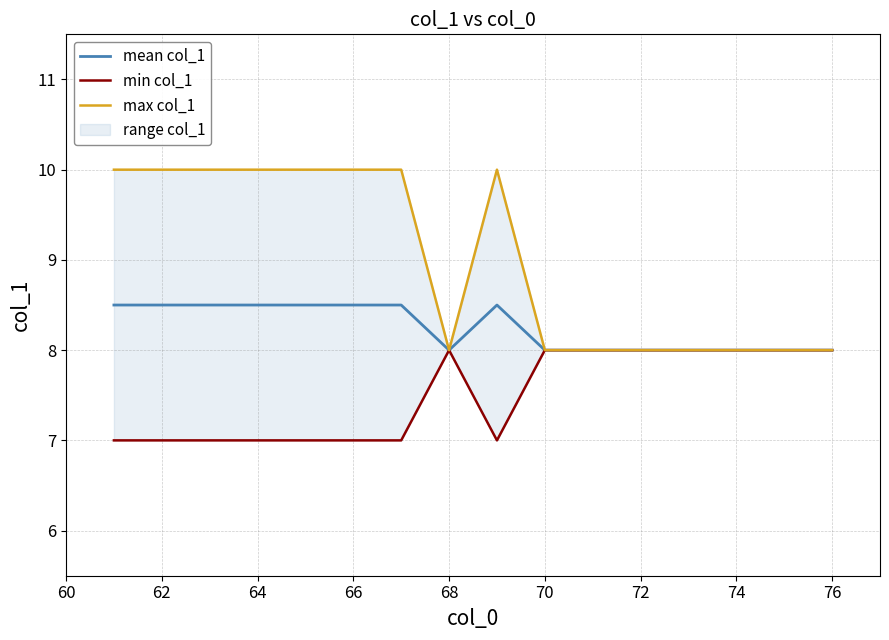

True or false: min col_1 has more than 2 points higher than both neighbors.

False